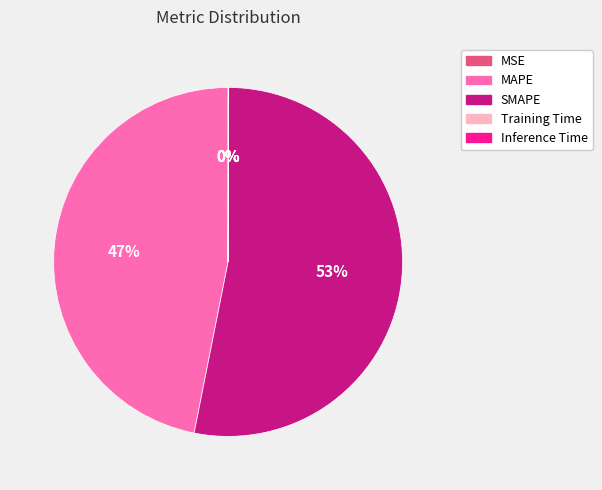

Is it true that MAPE is 35% of the pie?

False